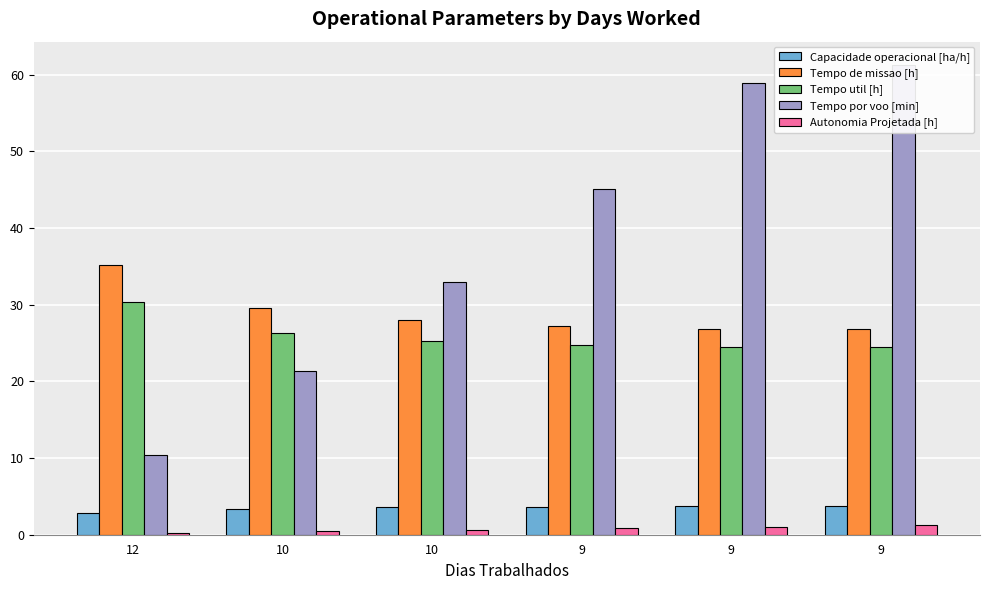

At which label is Capacidade operacional [ha/h] closest to 3?

12